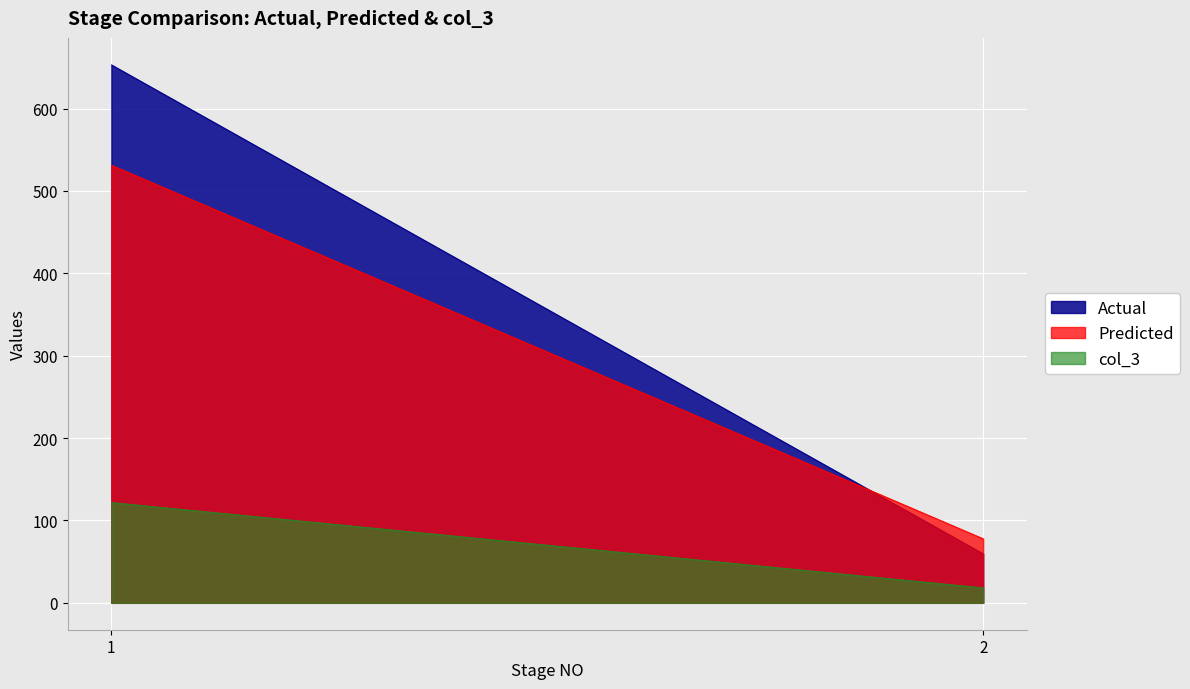

How many values in the col_3 series are below 121?

1